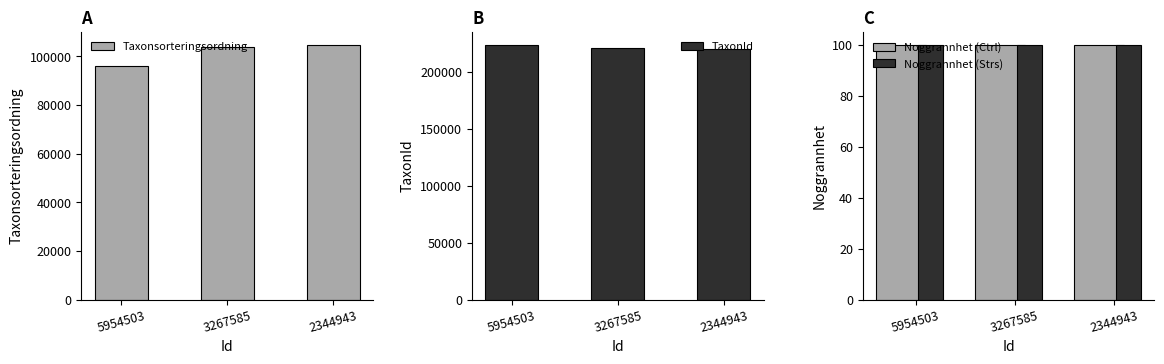

At which label is Taxonsorteringsordning closest to 100545?

3267585